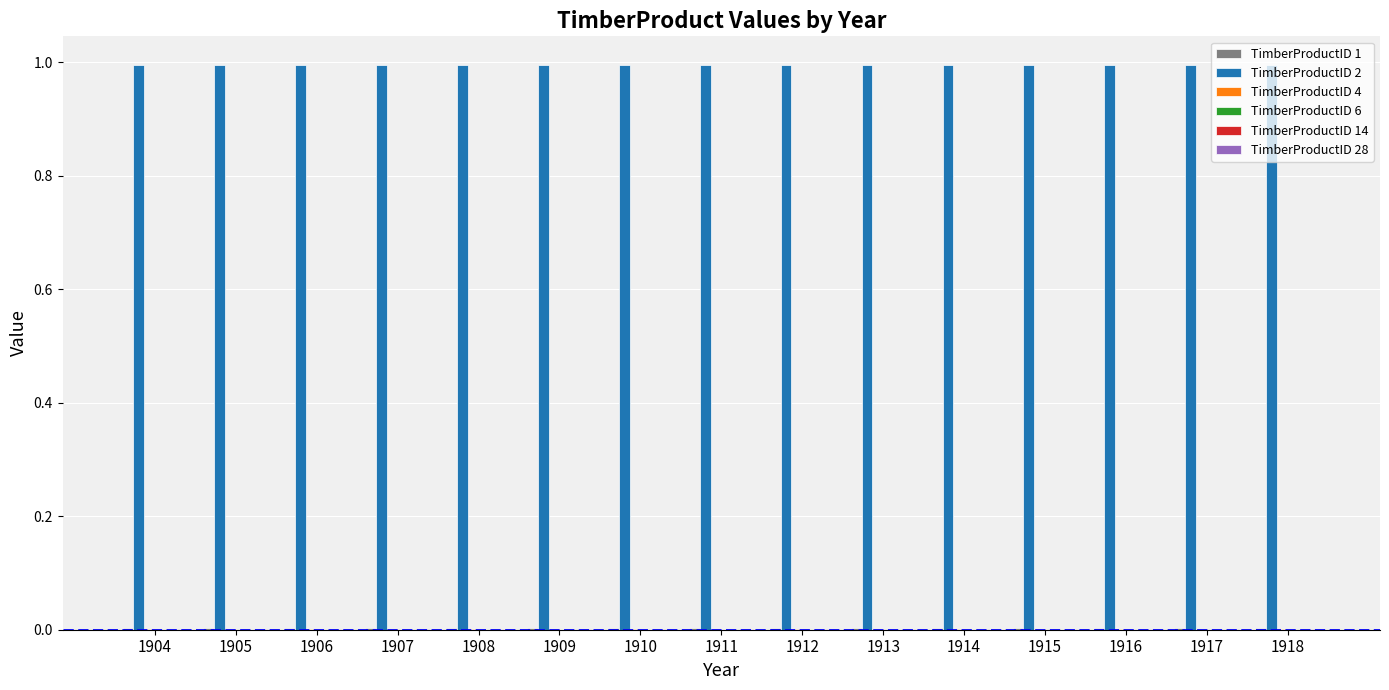

How many categories are shown in the chart?

15